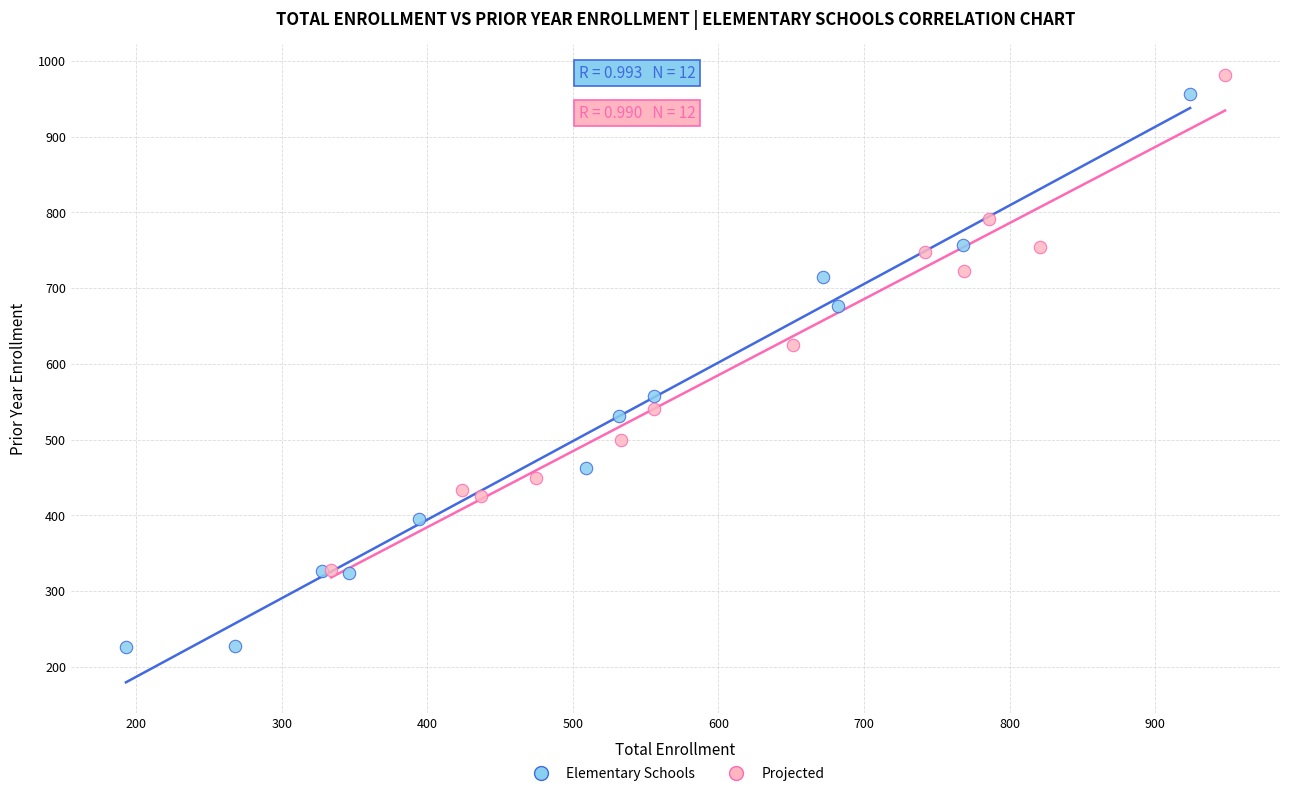

What are all the series names shown in the legend?

Elementary Schools, Projected